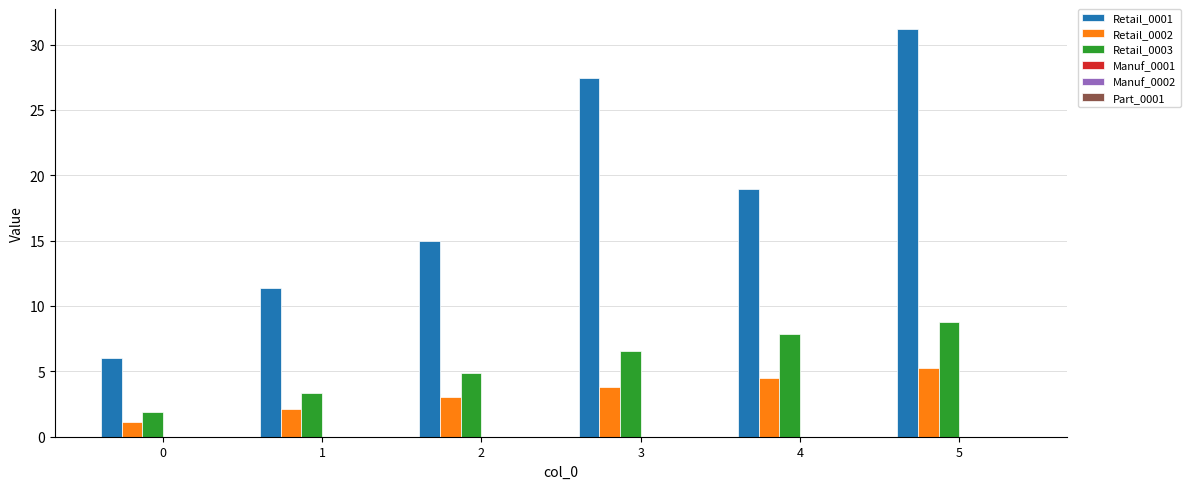

Reading left to right, extract all data points from this chart.

Retail_0001: 6.0	11.4	15.0	27.4	18.9	31.2
Retail_0002: 1.1	2.1	3.0	3.8	4.5	5.3
Retail_0003: 1.9	3.3	4.9	6.5	7.9	8.8